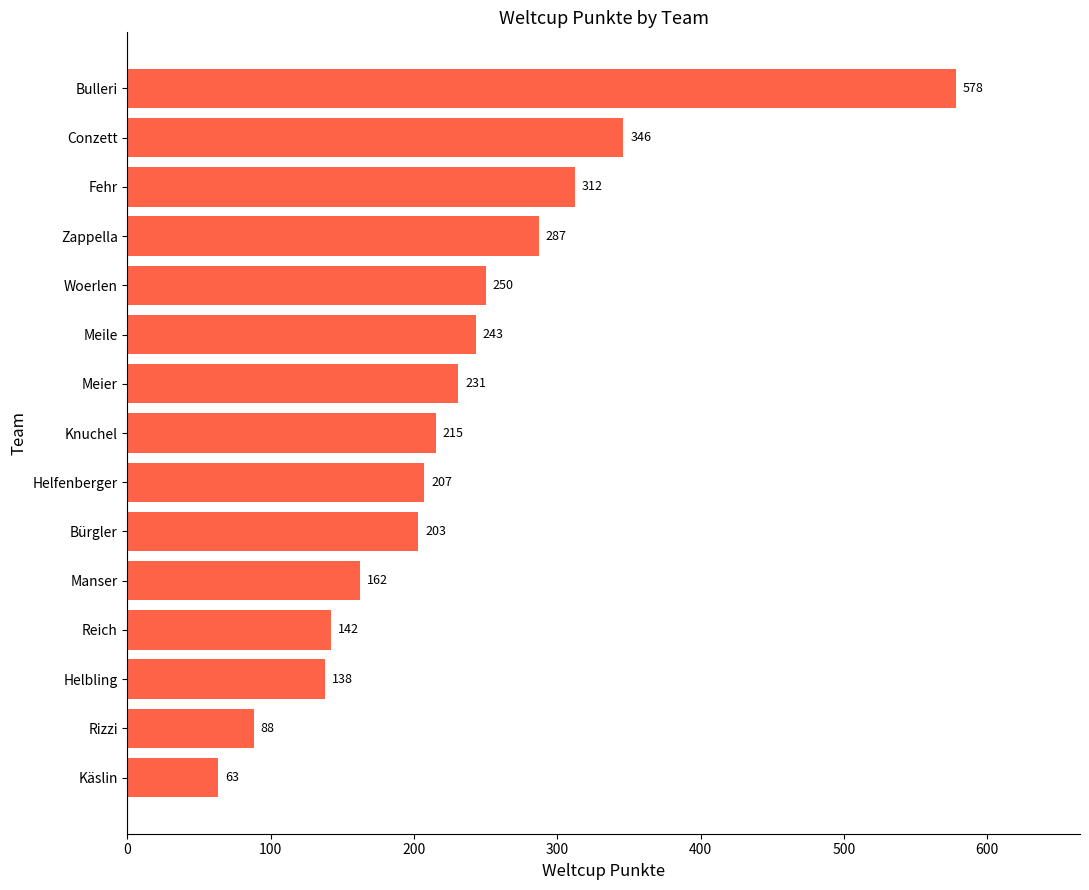

Which label corresponds to the smallest value in the chart?

Käslin